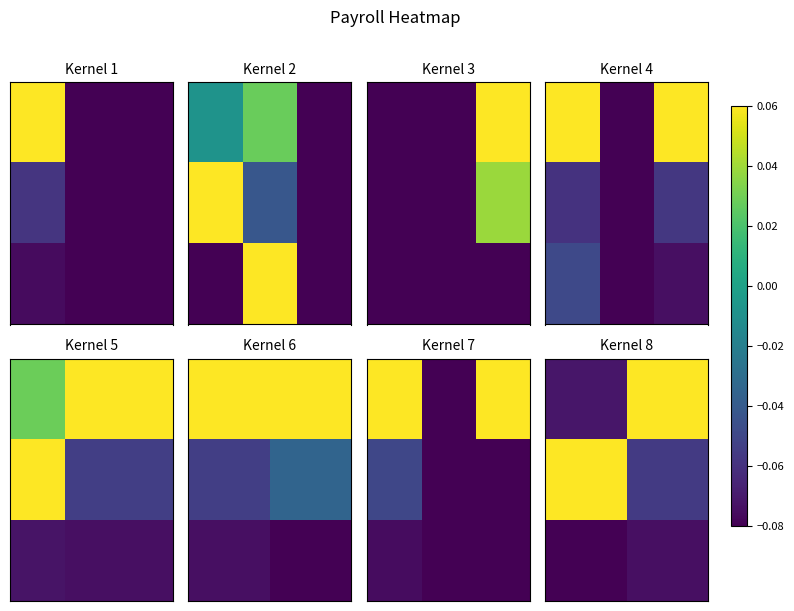

What is the minimum value shown in the chart?

-0.1